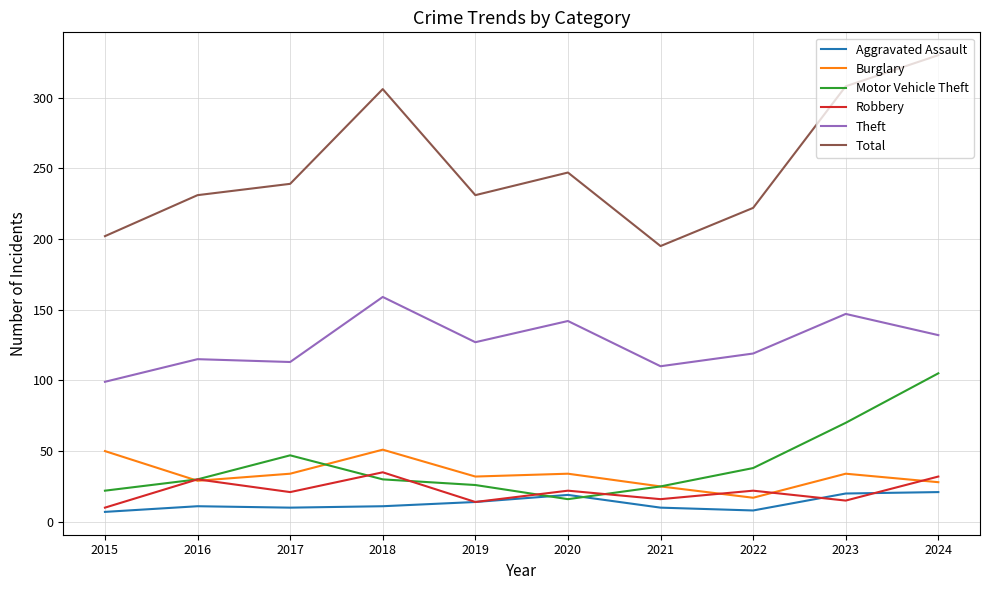

The Theft series shows 142 at 2020. True or false?

True